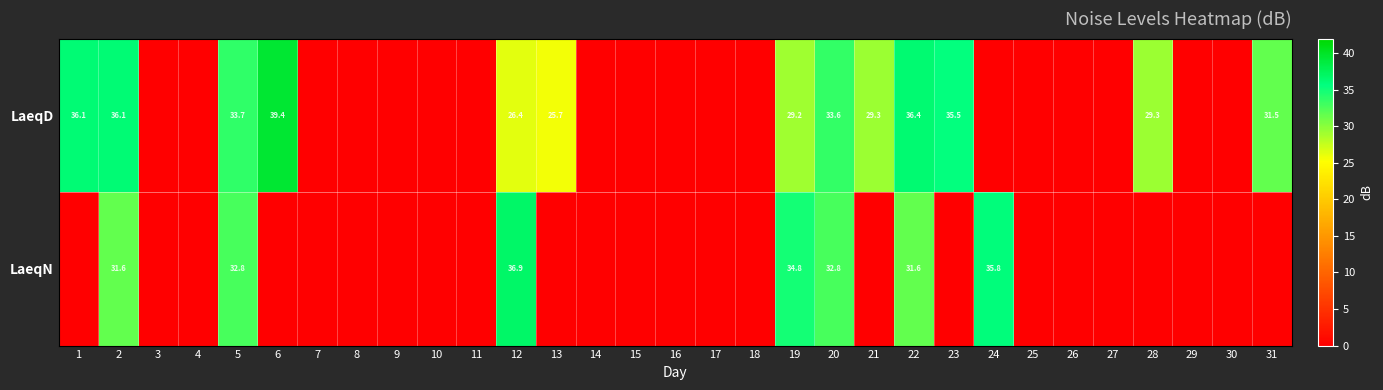

The LaeqD series shows 25.7 at 13. True or false?

True